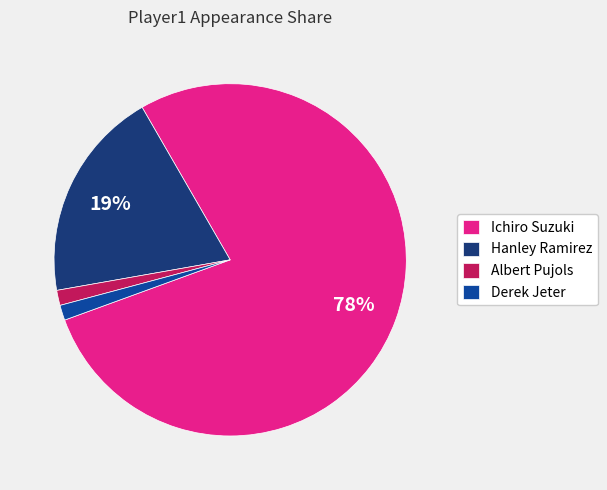

To the nearest percent, what percentage of the pie is Hanley Ramirez?

19%